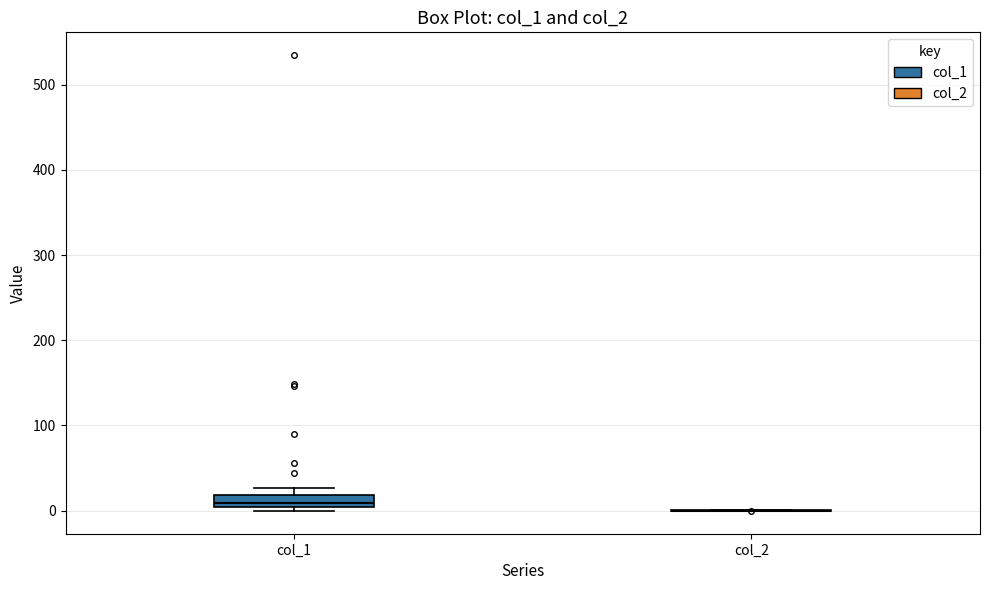

Where is the upper edge of the box for col_1 on the y-axis? The values are not printed on the chart, so give them approximately, as read against the axis.

20